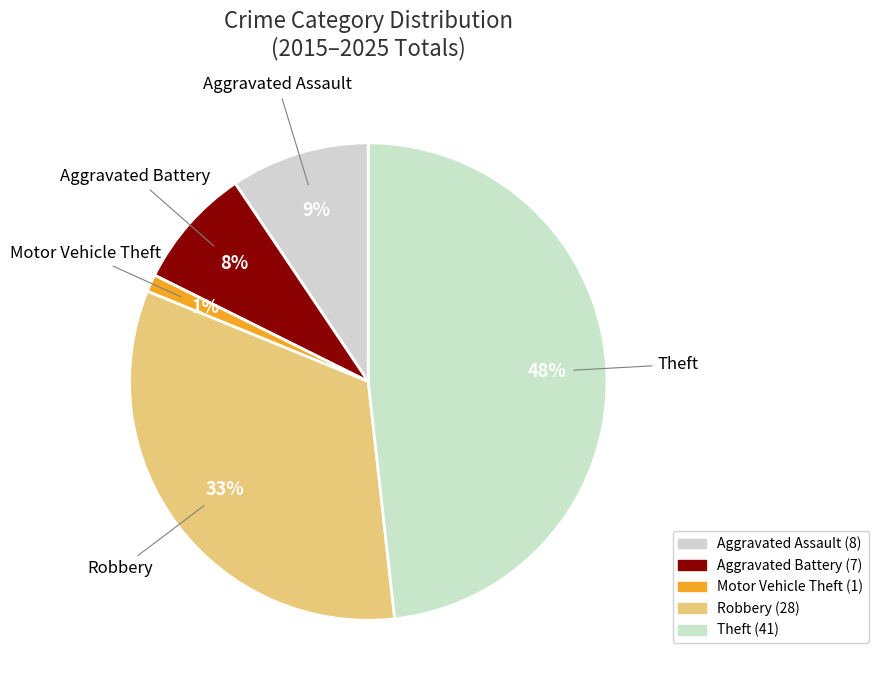

Is there a majority slice in this chart?

No